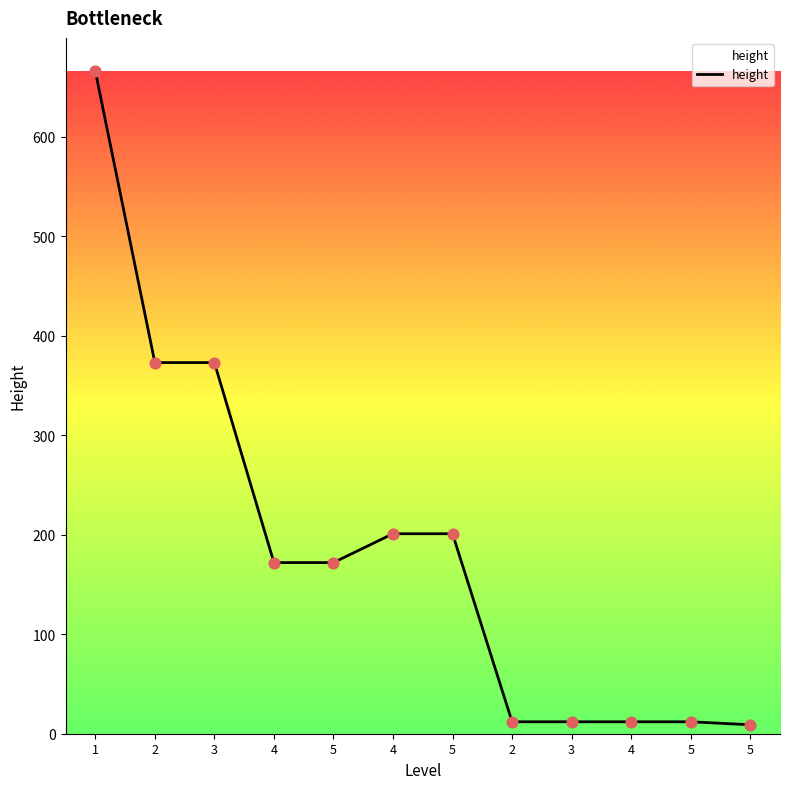

Which has a higher value, 2 or 5?

2